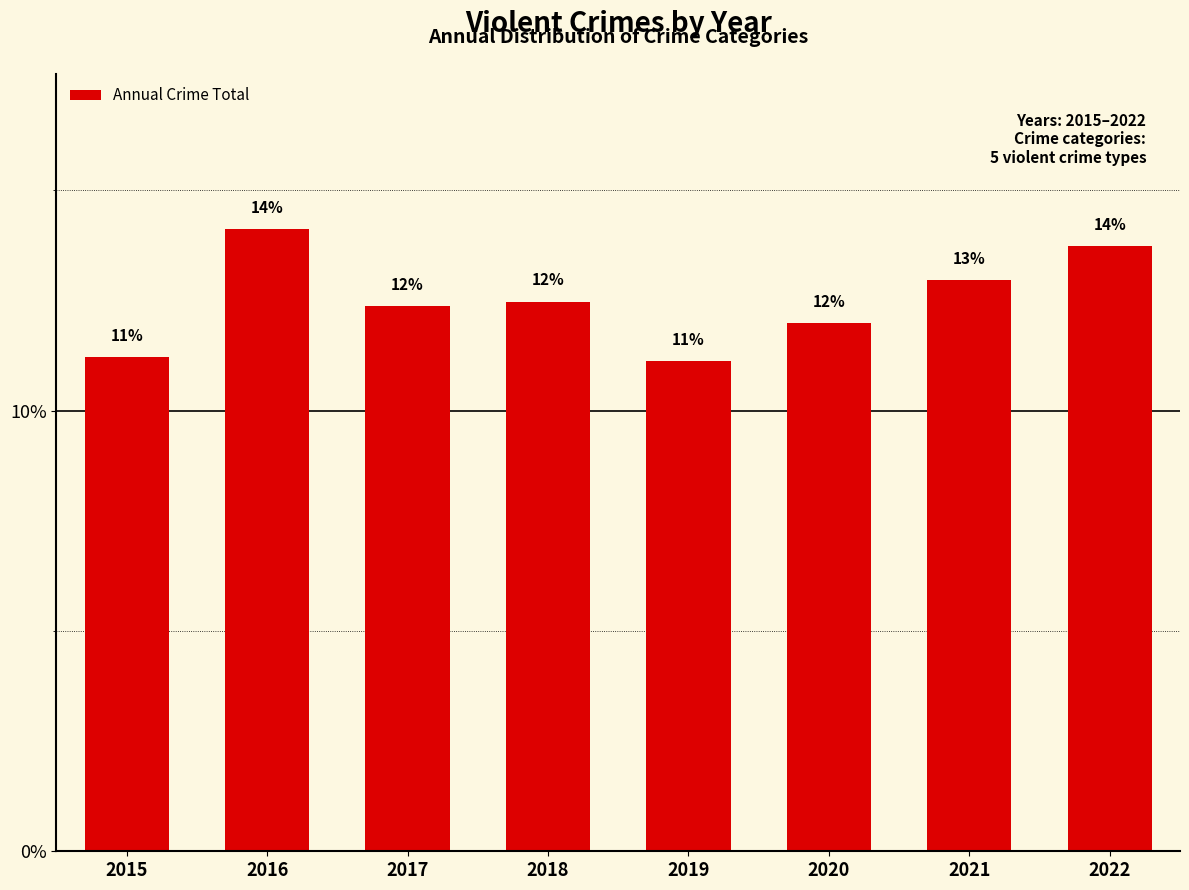

At which label does the data first exceed 12?

2016